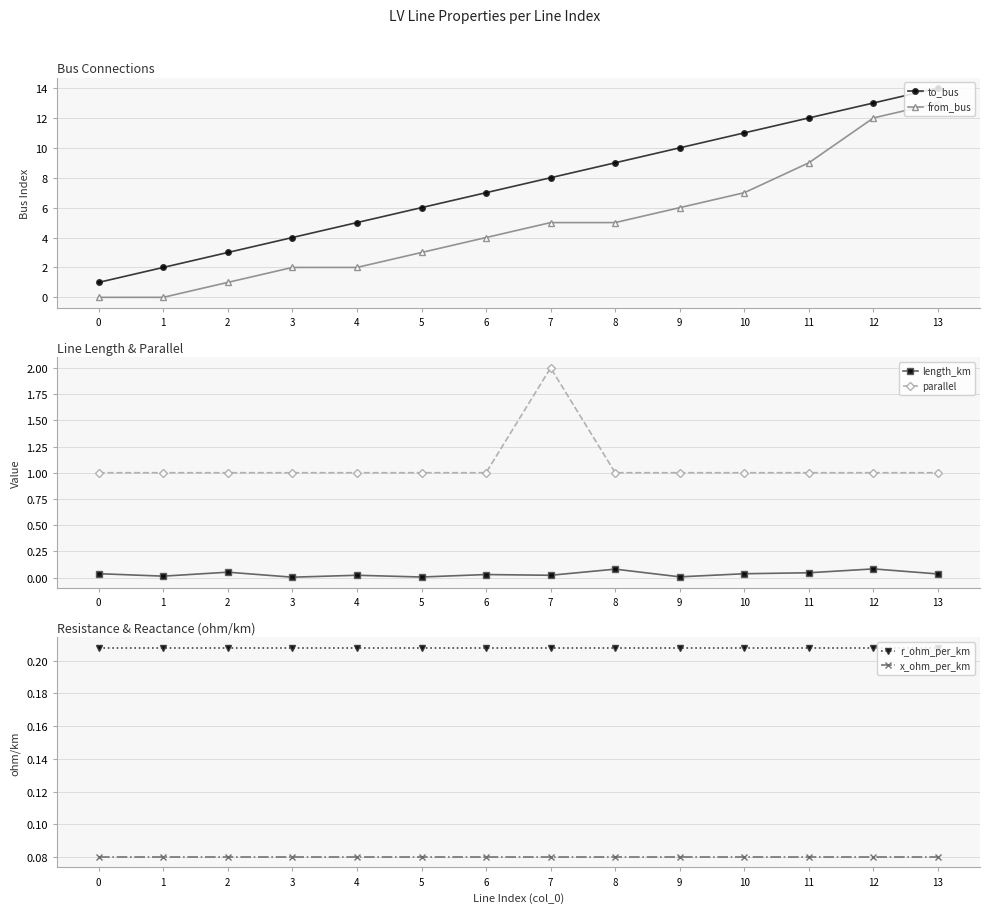

How many interior local peaks does the length_km series have?

5